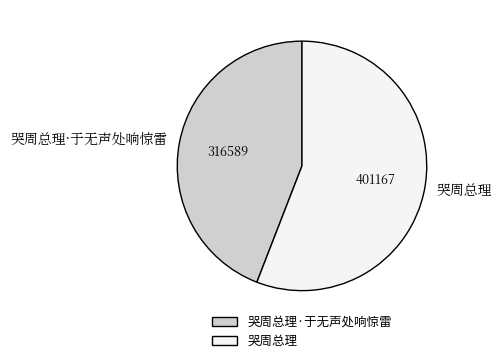

Which slice is the largest?

哭周总理